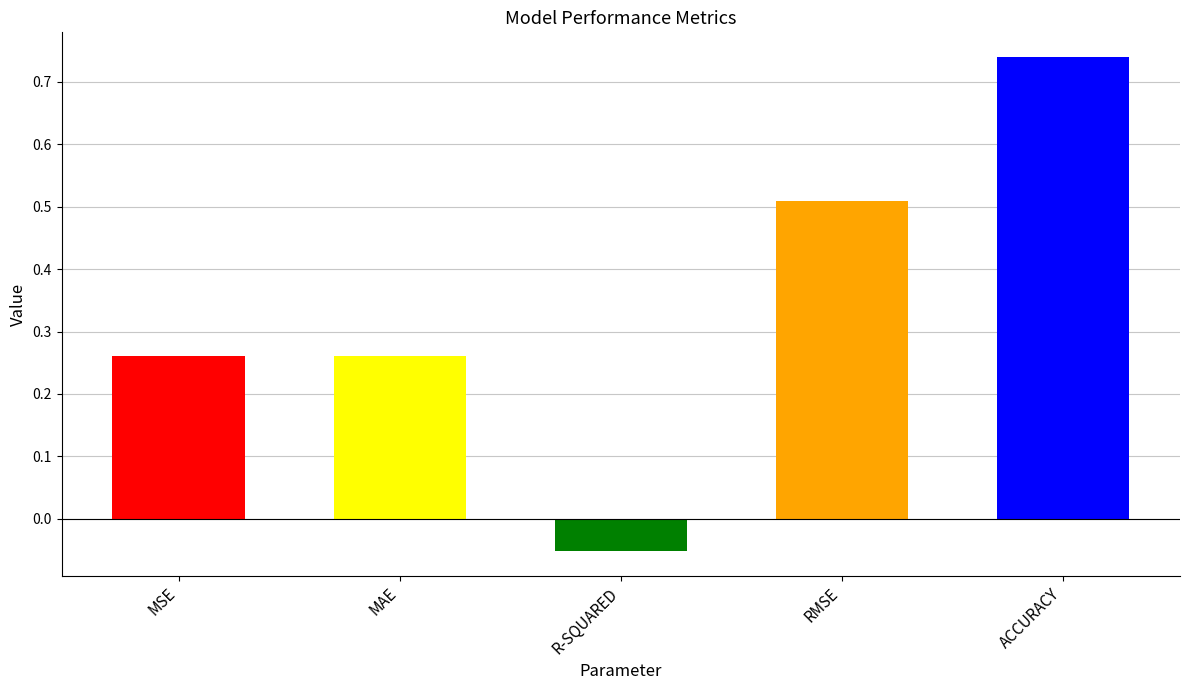

What is the sum of the values at ACCURACY and MAE?

1.0